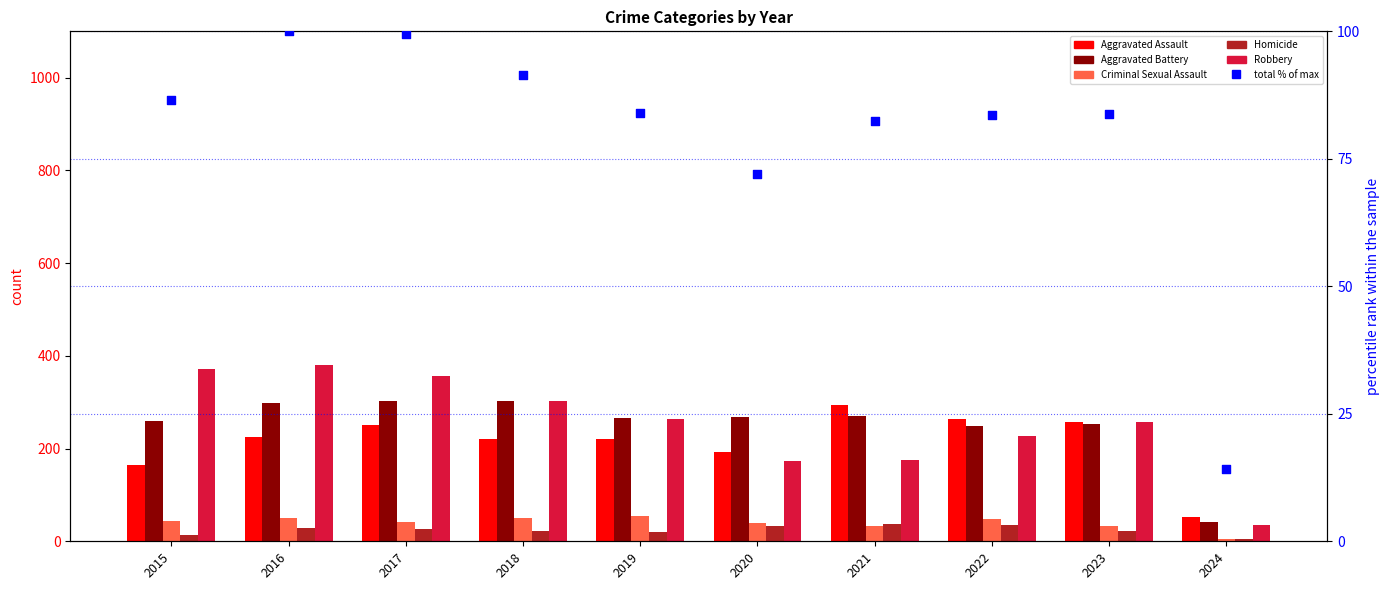

At which category is the sum across all series the highest?

2016